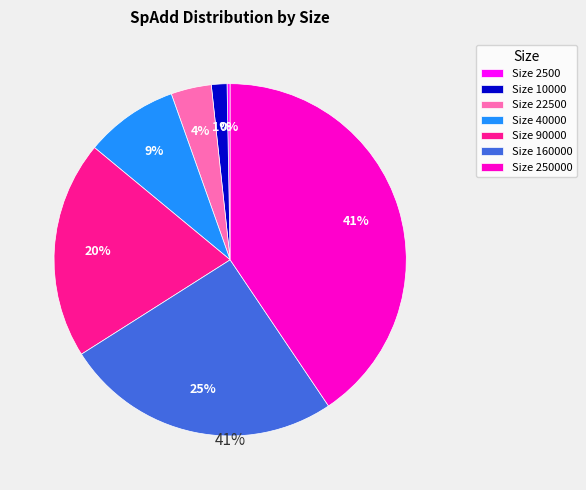

What portion of the pie excludes 2500?

99.7%